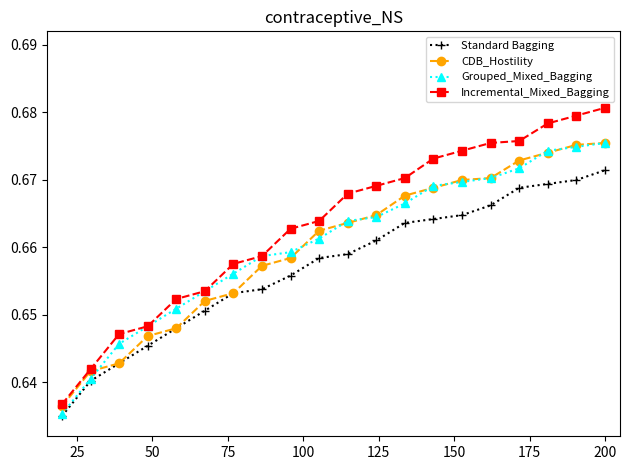

True or false: Standard Bagging and Incremental_Mixed_Bagging cross at least once.

False